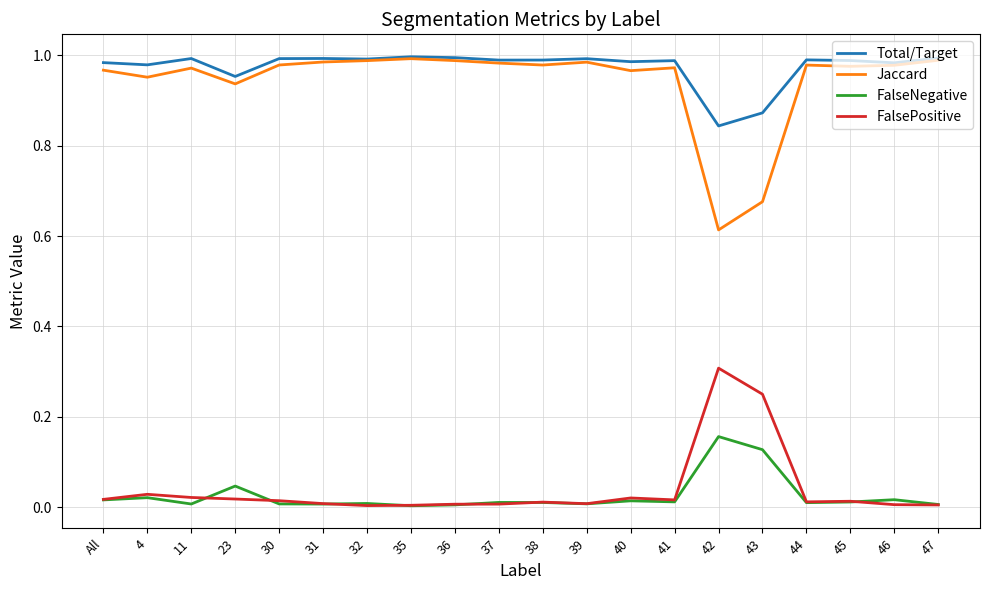

The Total/Target series shows 1.6 at 32. True or false?

False